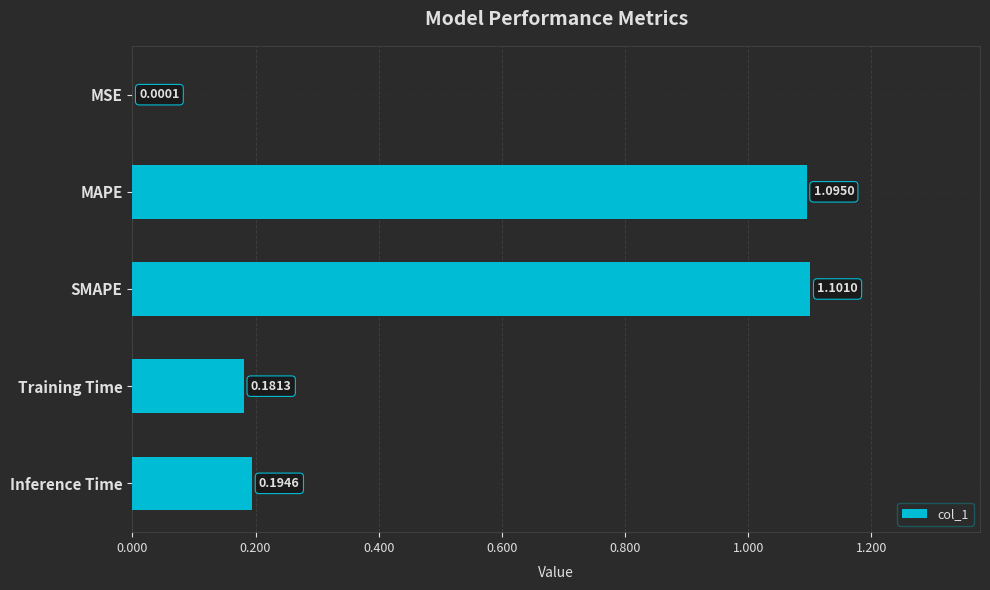

What is the greatest value displayed?

1.1